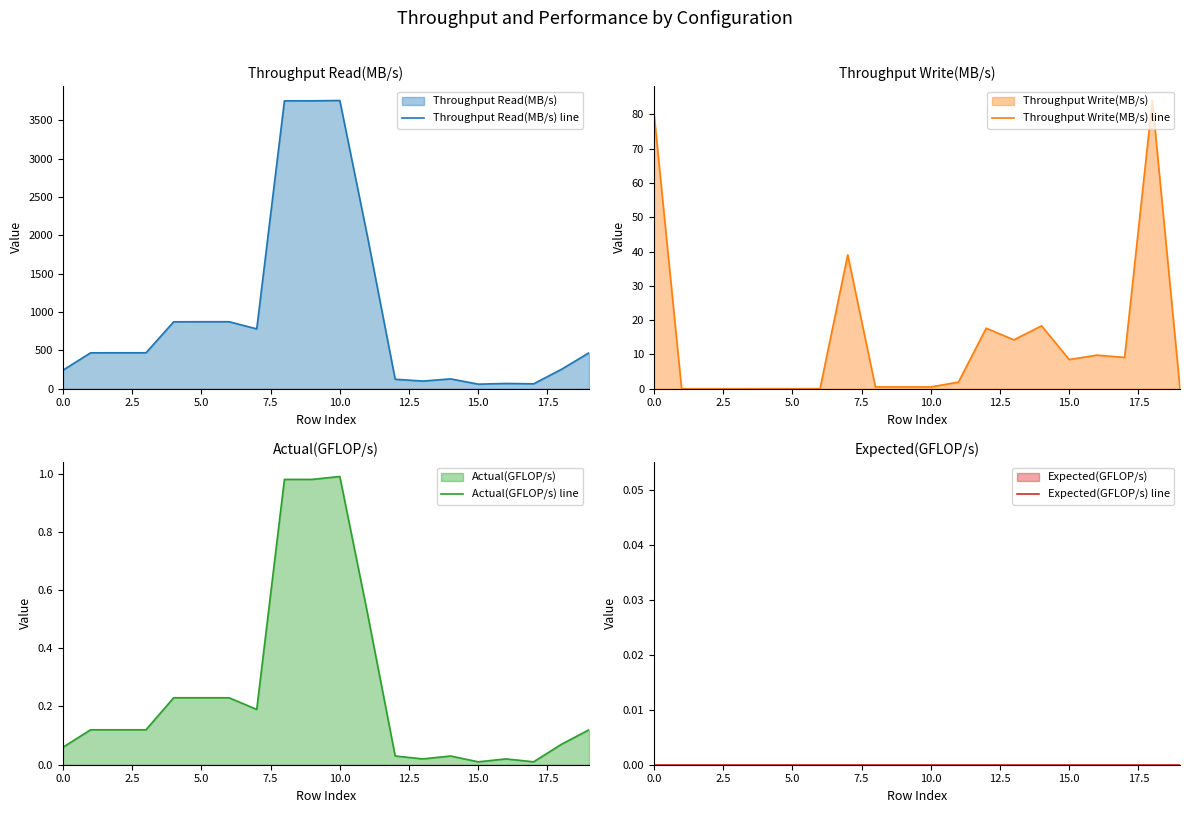

The value of Throughput Read(MB/s) line at 5.0 is 1404.1. True or false?

False